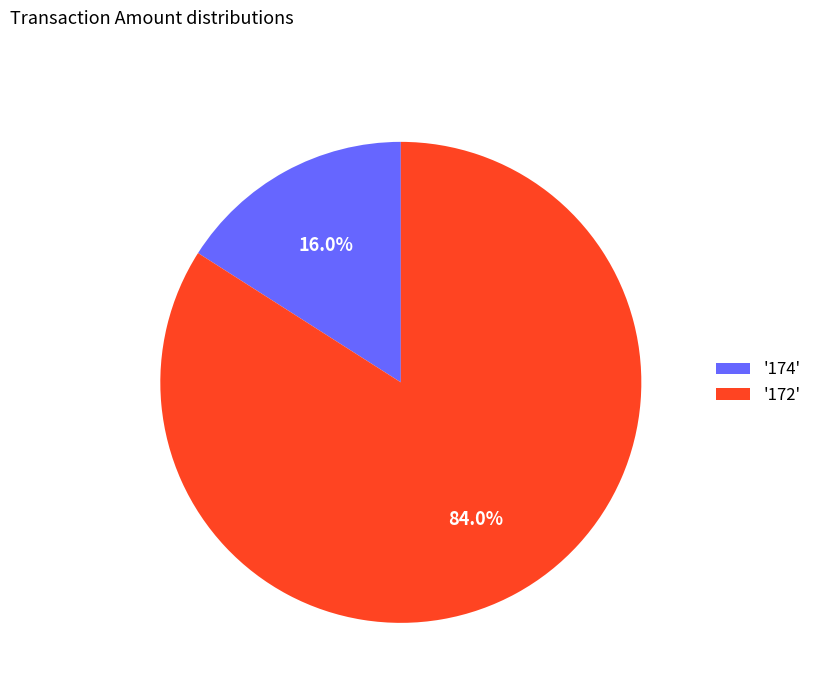

Rank the categories by value from highest to lowest.

'172', '174'